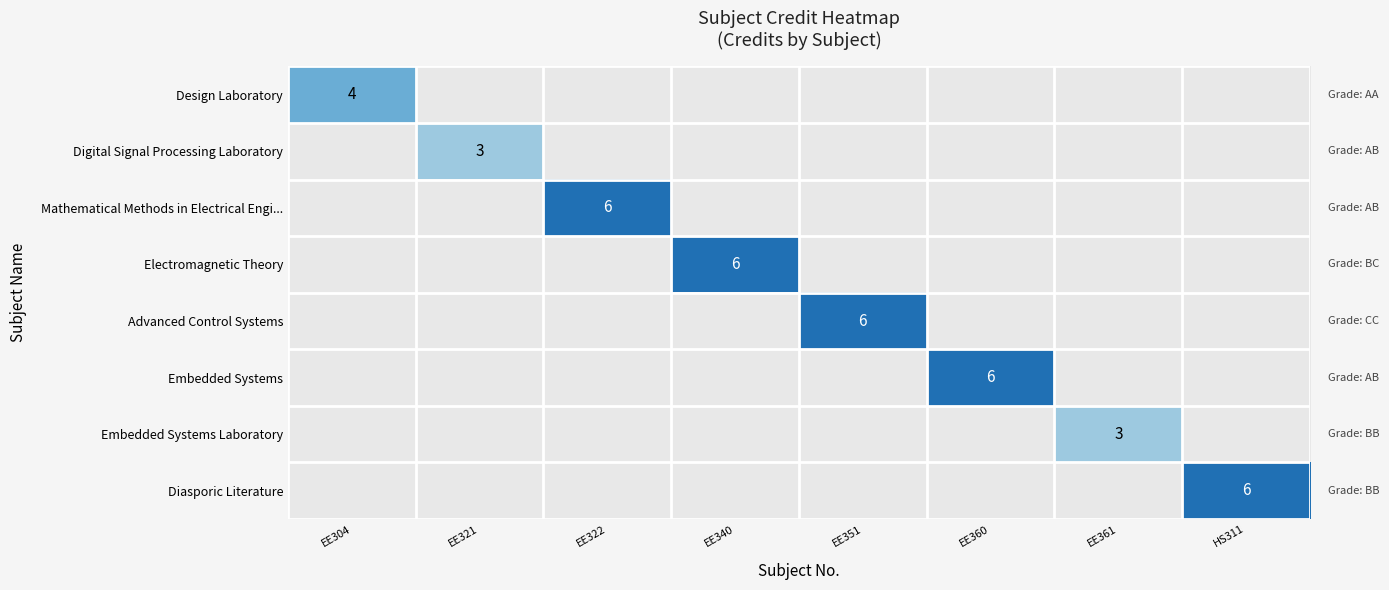

True or false: Digital Signal Processing Laboratory has a value of 3 at EE321.

True